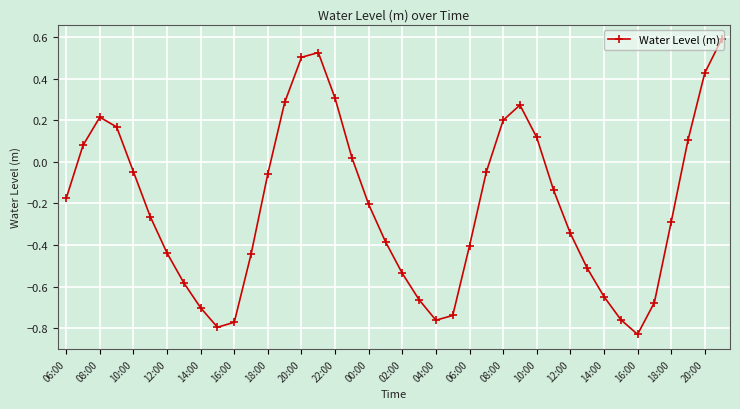

Does the chart display data point markers on the line(s)?

Yes